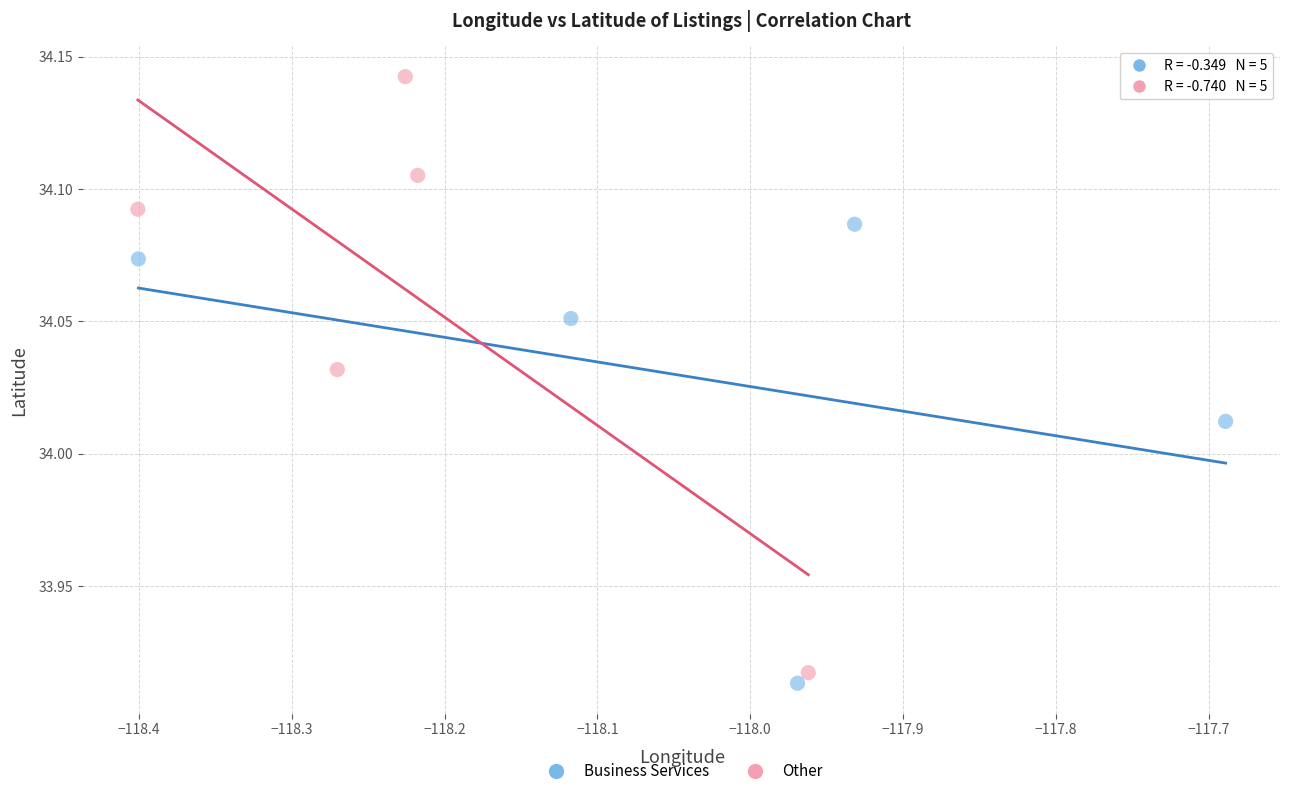

Which series has the widest spread of Y values?

Other